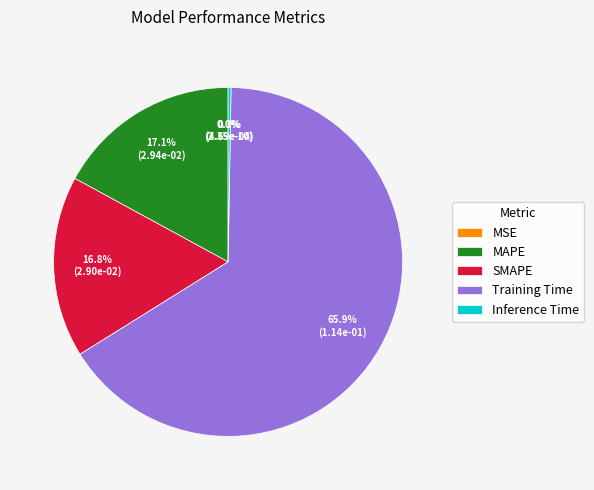

Combined, what portion of the pie is MSE and Training Time?

65.9%